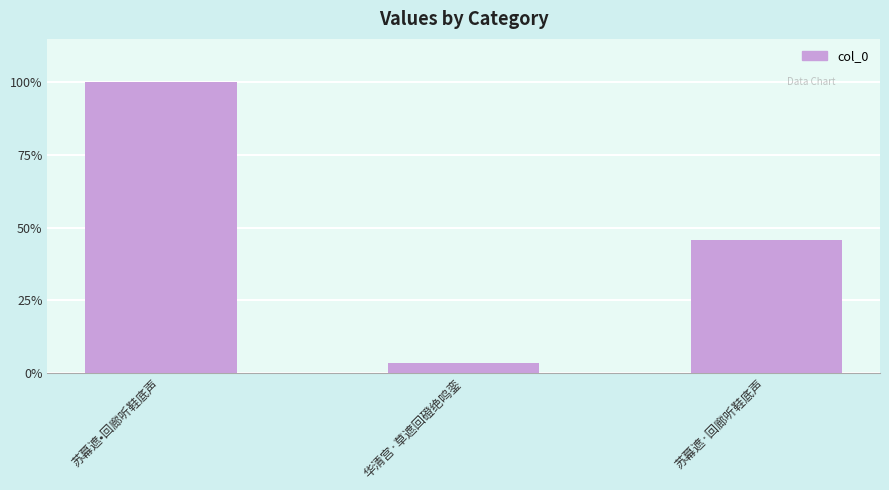

Which category has the highest value across all series?

苏幕遮•回廊听鞋底声